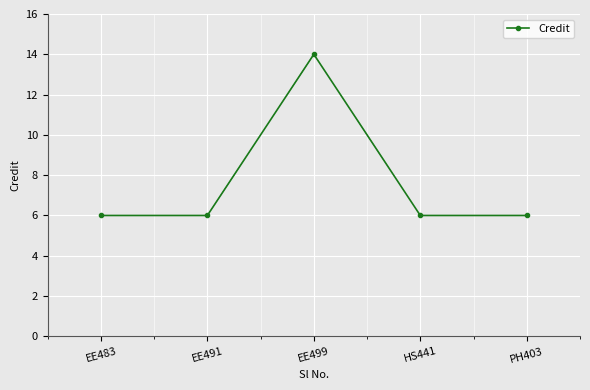

What is the approximate value at EE499?

14